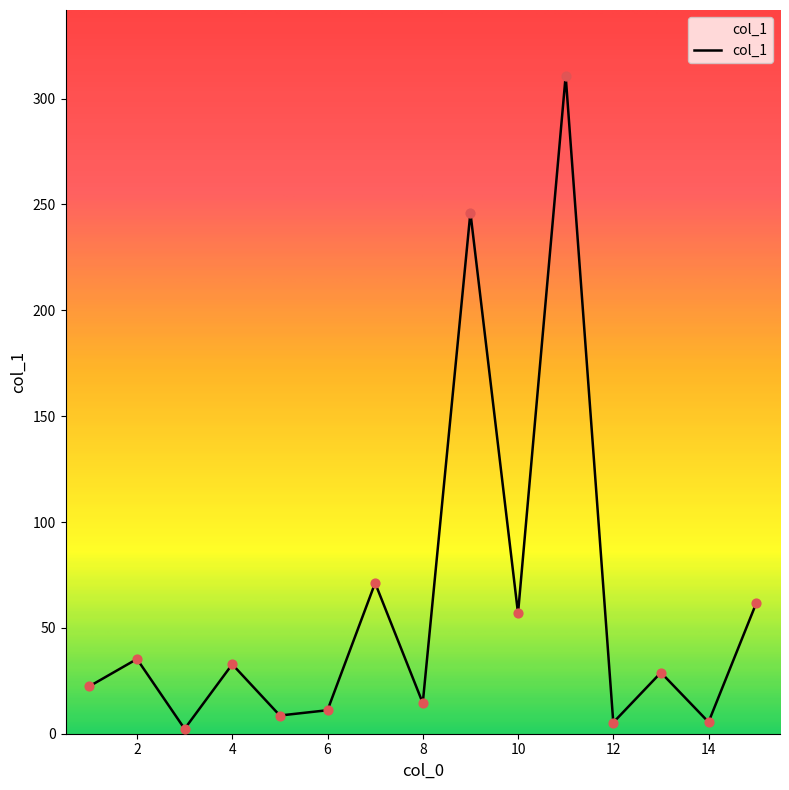

What is the greatest value displayed?

310.8